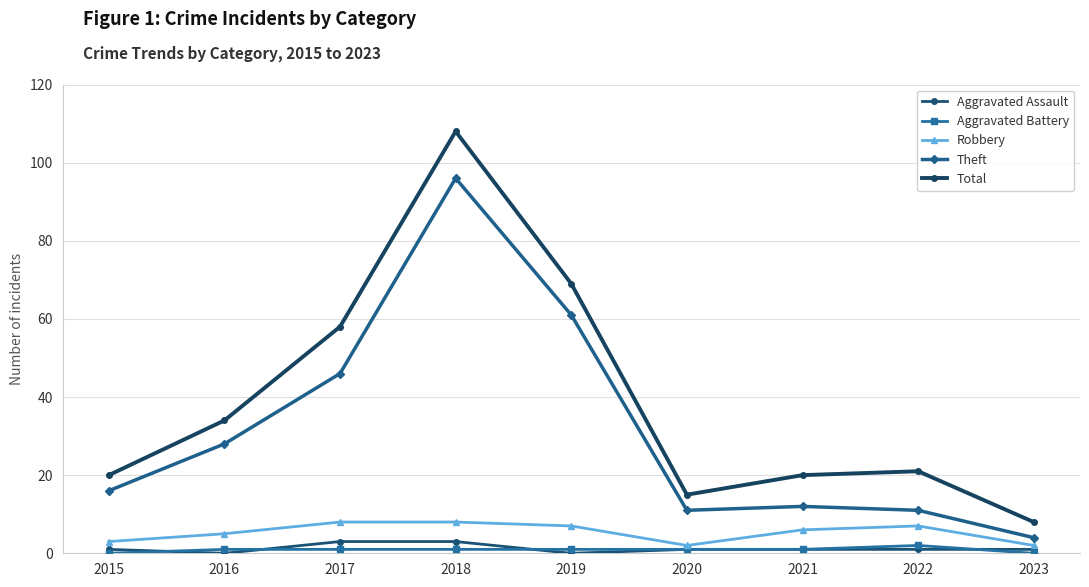

Reading left to right, transcribe all the data shown in this chart.

Aggravated Assault: 1	0	3	3	0	1	1	1	1
Aggravated Battery: 0	1	1	1	1	1	1	2	0
Robbery: 3	5	8	8	7	2	6	7	2
Theft: 16	28	46	96	61	11	12	11	4
Total: 20	34	58	108	69	15	20	21	8